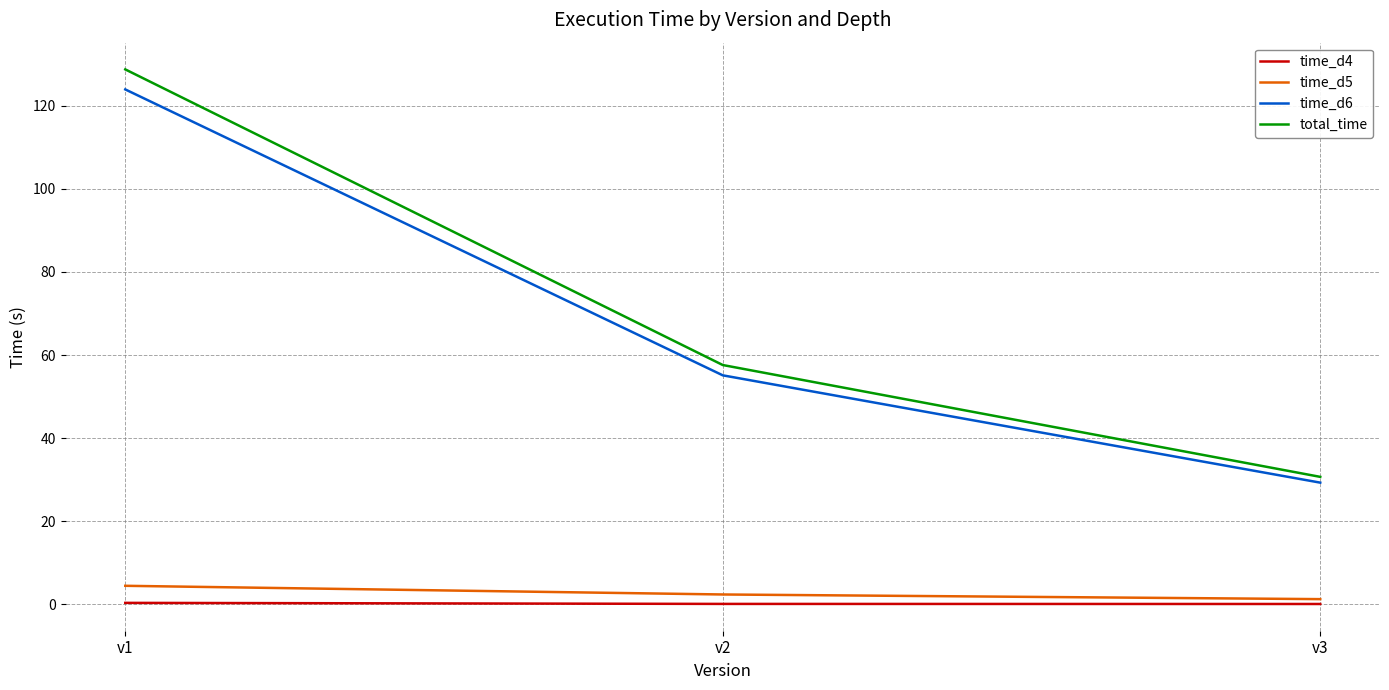

At which label does total_time first exceed 57?

v1